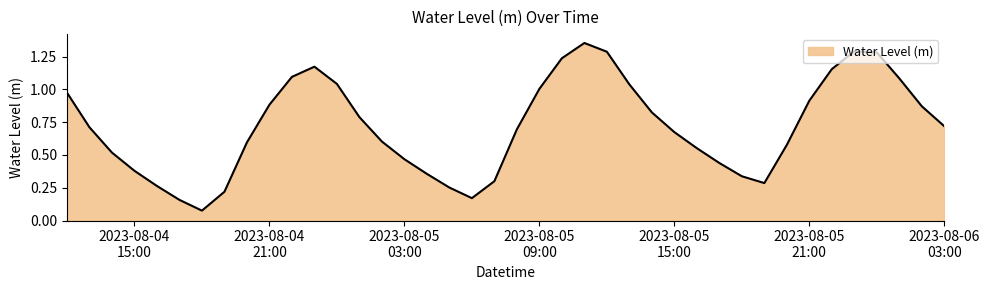

How many interior local peaks (higher than both neighbors) does the data have?

3